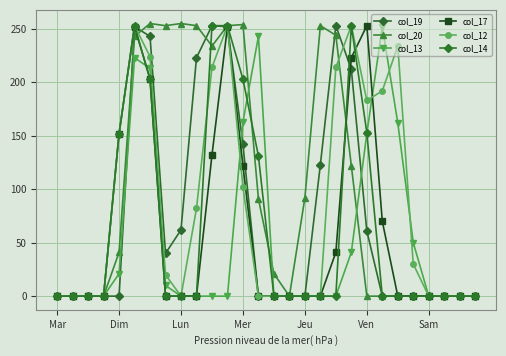

Reading left to right, what are all the values shown in this chart?

col_19: 0	0	0	0	0	252	243	40	62	223	253	252	142	0	0	0	0	123	253	212	61	0	0	0	0	0	0	0
col_20: 0	0	0	0	41	243	255	253	255	253	234	253	254	91	21	0	92	253	244	122	0	0	0	0	0	0	0	0
col_13: 0	0	0	0	21	223	213	10	0	0	0	0	163	243	0	0	0	0	0	41	152	252	162	50	0	0	0	0
col_17: 0	0	0	0	152	252	203	0	0	0	132	252	122	0	0	0	0	0	41	223	253	70	0	0	0	0	0	0
col_12: 0	0	0	0	152	253	224	20	0	82	214	253	102	0	0	0	0	0	214	253	183	192	234	30	0	0	0	0
col_14: 0	0	0	0	152	253	203	0	0	0	253	253	203	131	0	0	0	0	0	253	153	0	0	0	0	0	0	0